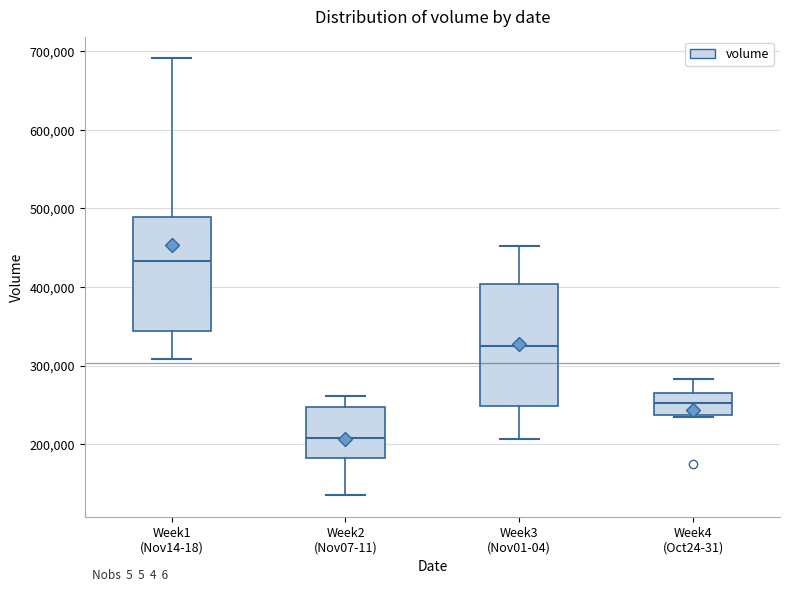

Which box has the lowest median line?

Week2 (Nov07-11)